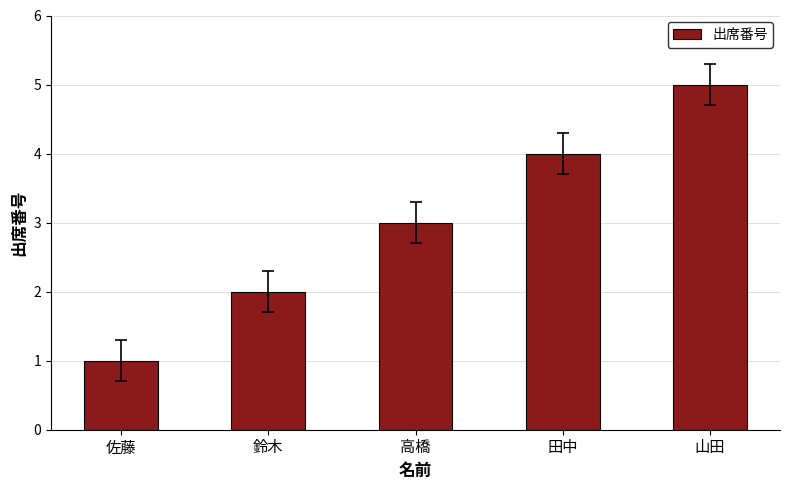

Is it true that the value at 鈴木 is 2?

True